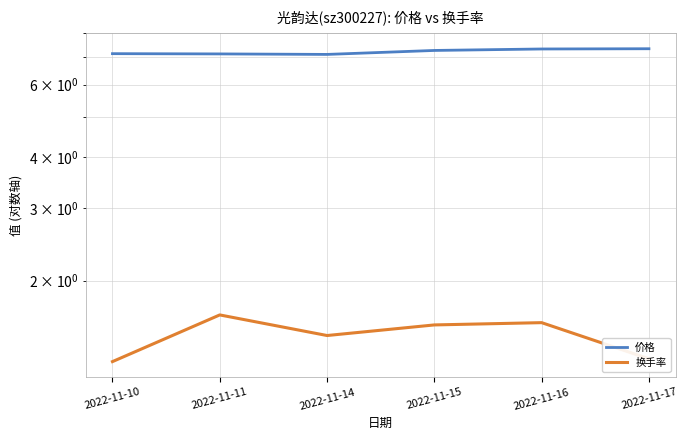

Count the number of categories in the chart.

6